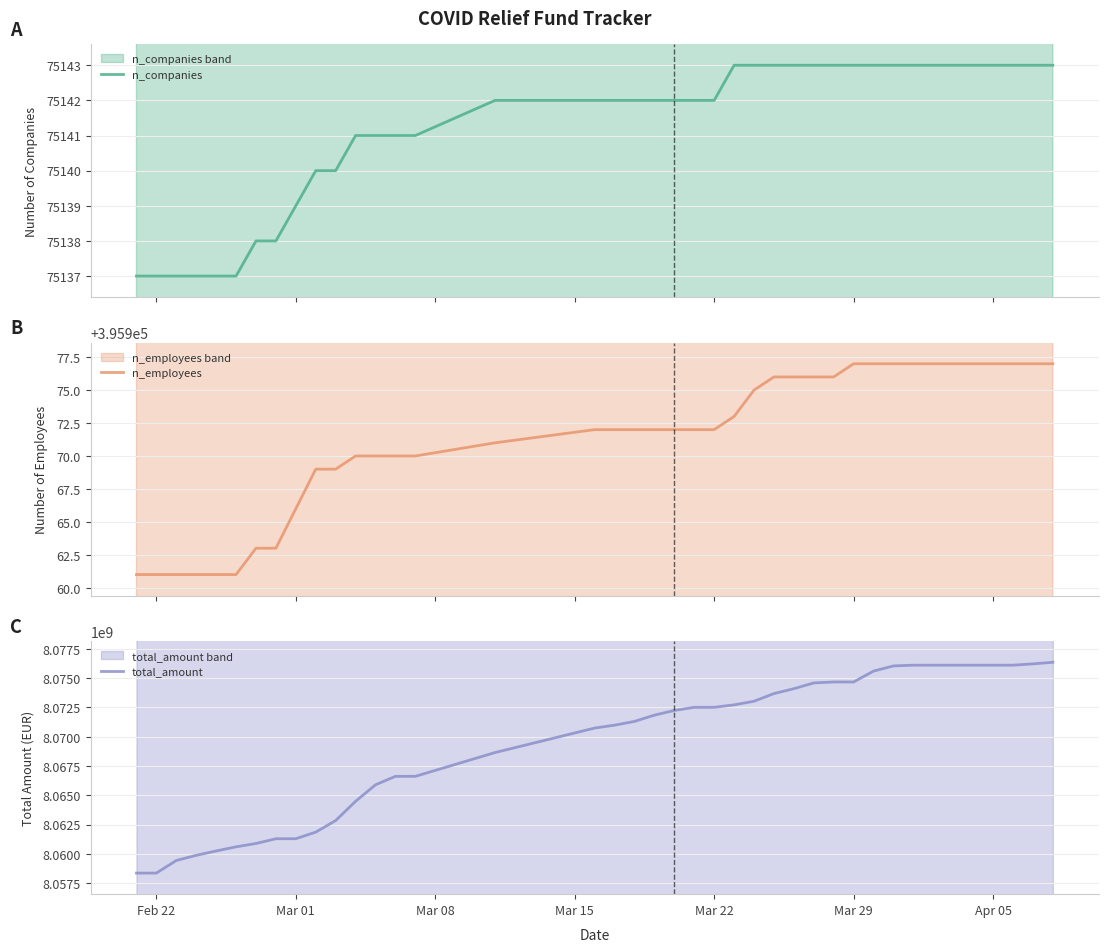

What is the lowest value of the n_companies series?

75137